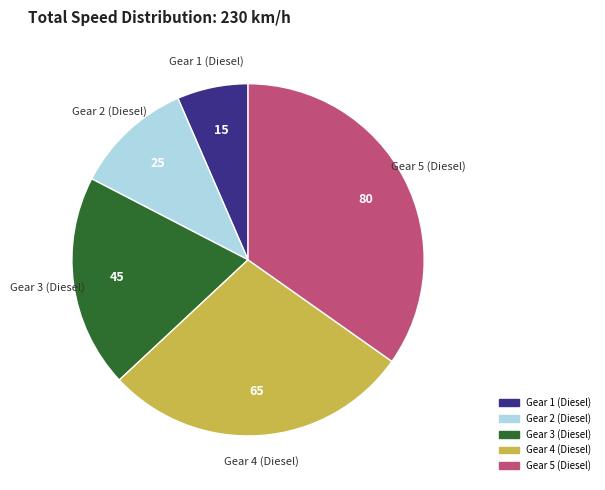

Count the number of slices in the pie.

5